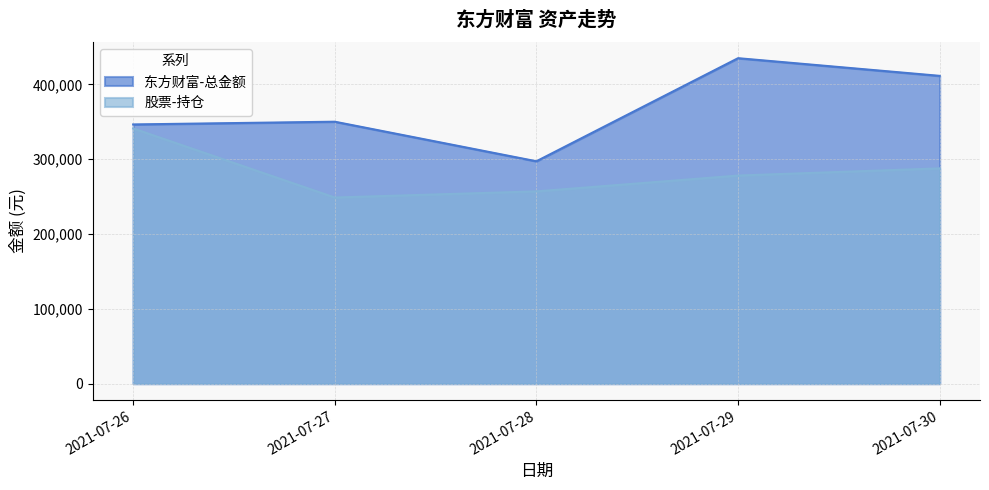

Count the number of data series in this chart.

2